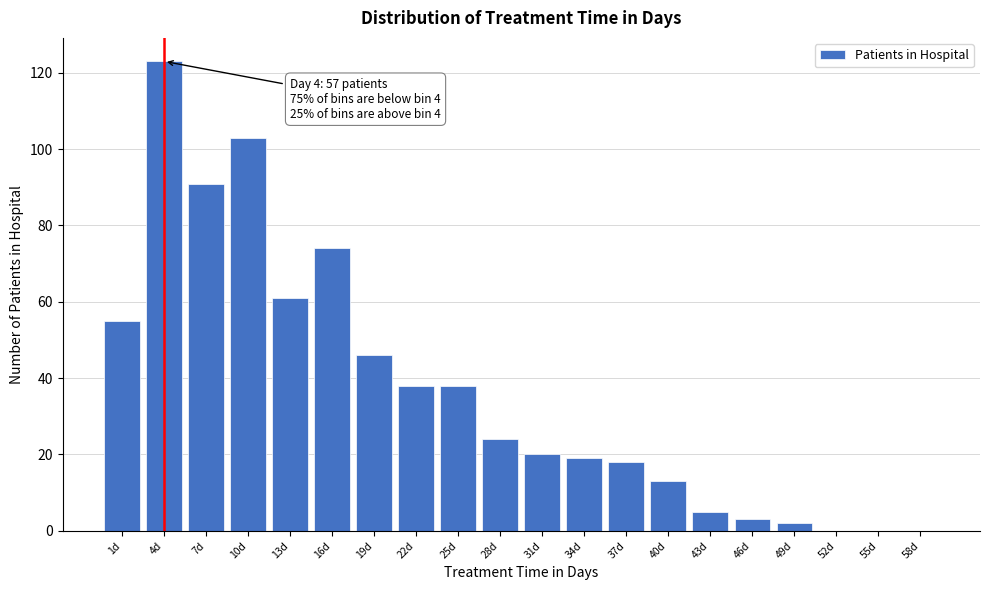

Reading left to right, what are all the values shown in this chart?

1d=55	4d=123	7d=91	10d=103	13d=61	16d=74	19d=46	22d=38	25d=38	28d=24	31d=20	34d=19	37d=18	40d=13	43d=5	46d=3	49d=2	52d=0	55d=0	58d=0